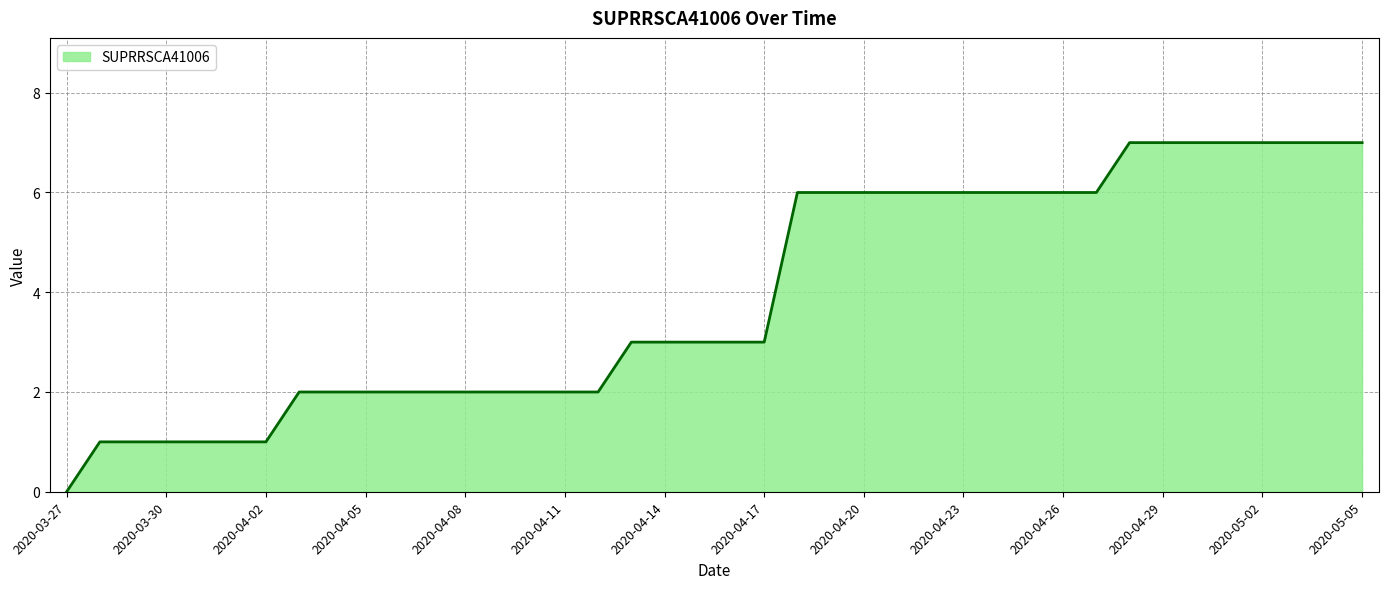

What is the maximum value shown in the chart?

7